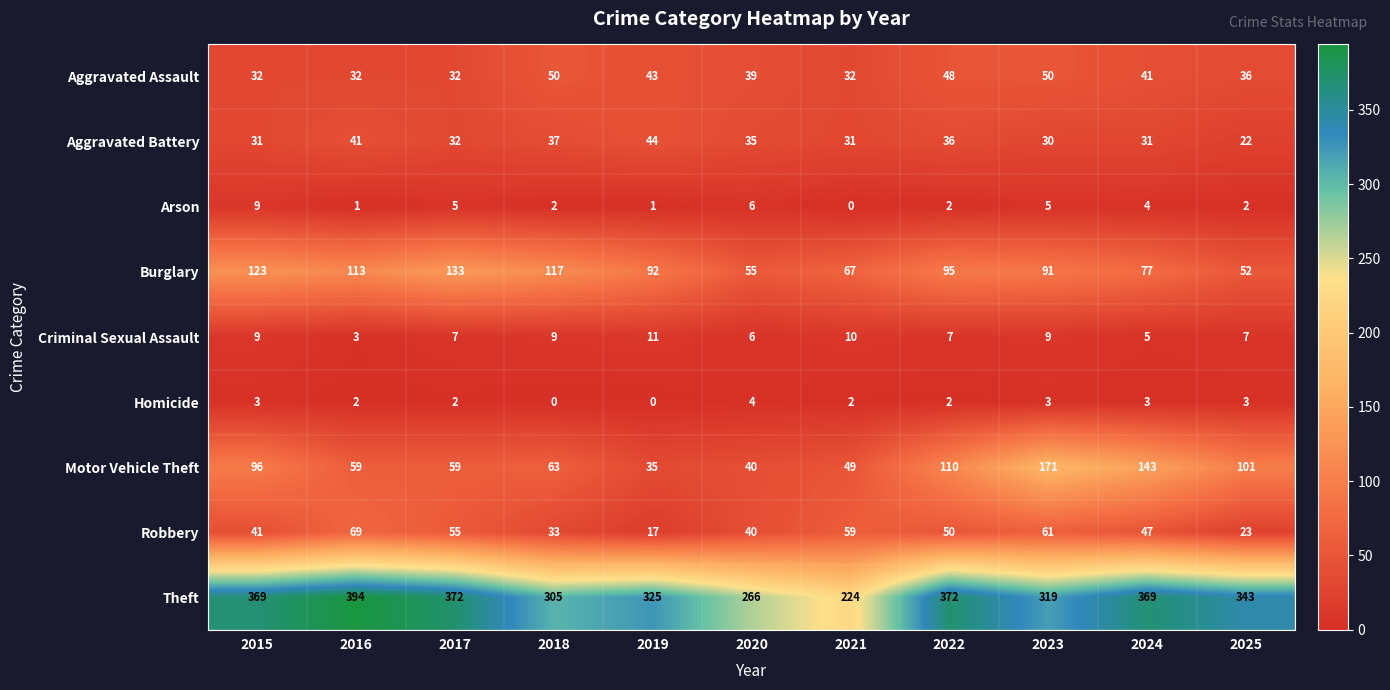

How many categories are shown in the chart?

11